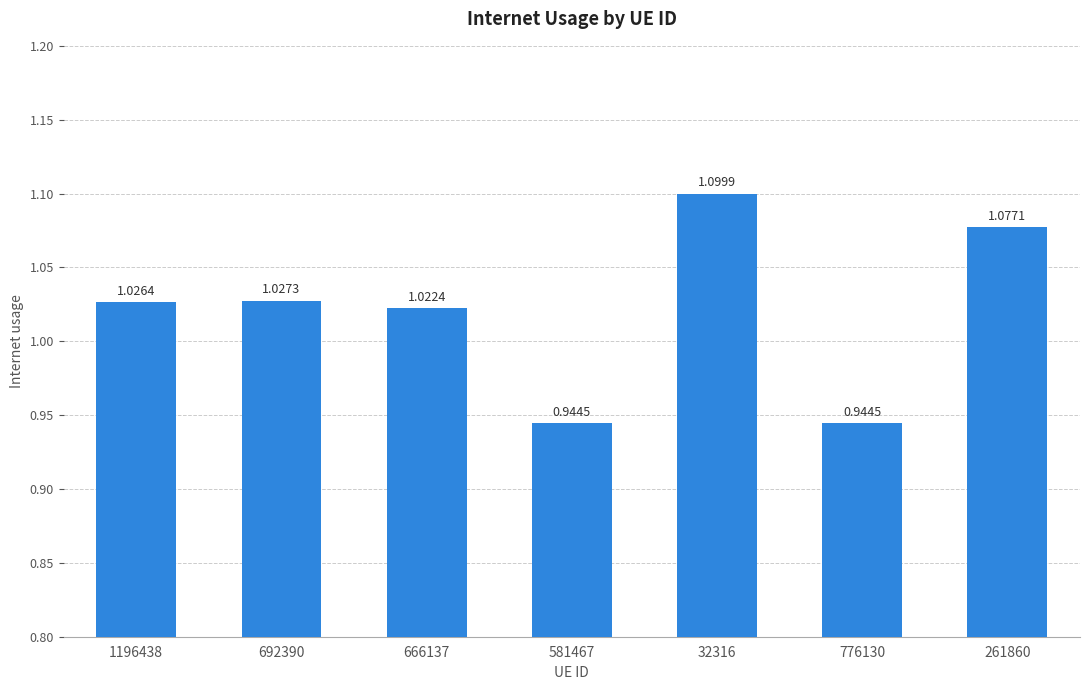

At which category does the chart reach its minimum across all series?

776130